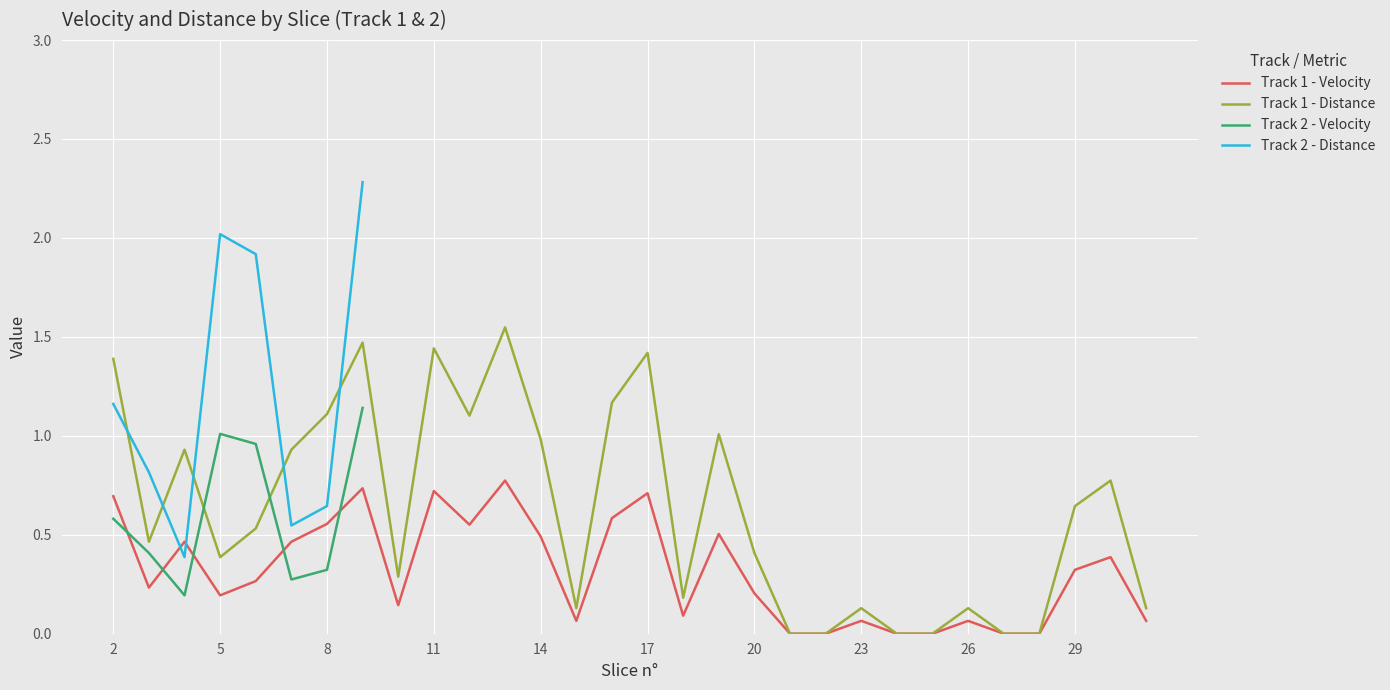

Which label corresponds to the largest value in the chart?

13